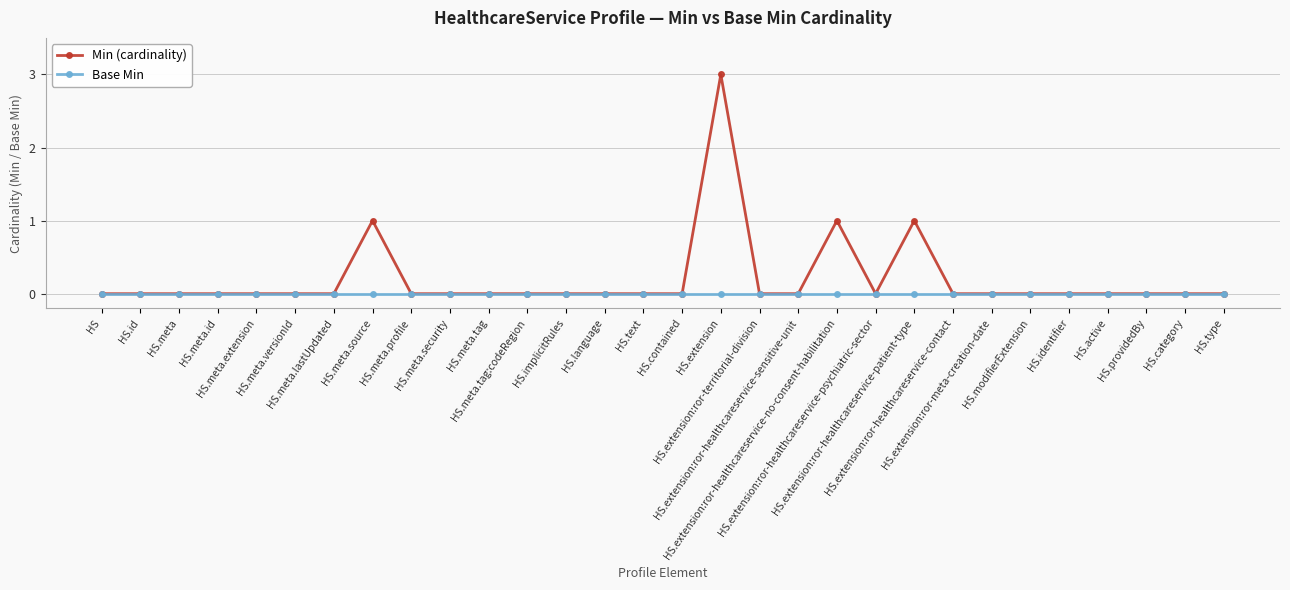

What position from the right is HS.meta.security?

21